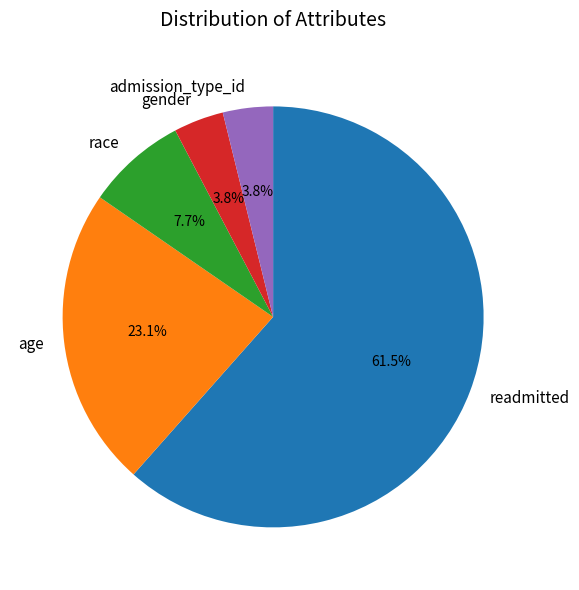

Which category accounts for the majority?

readmitted